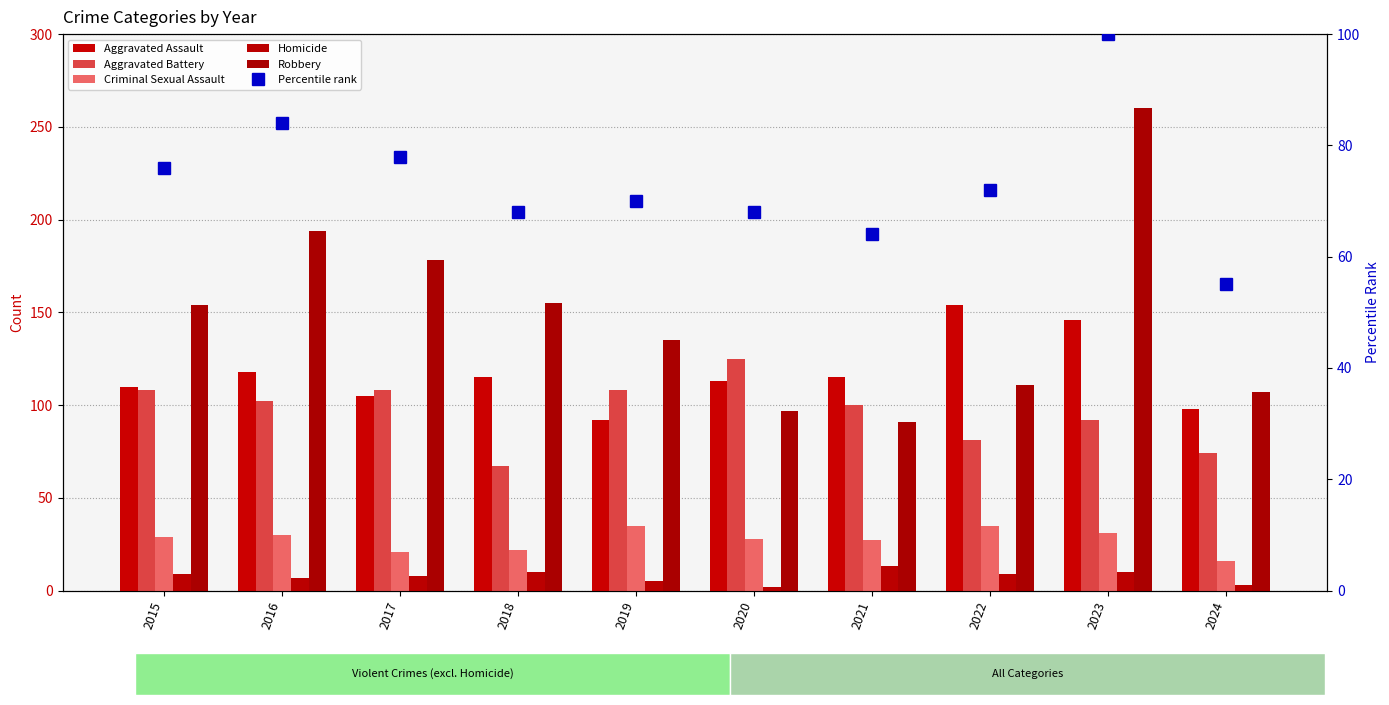

Reading left to right, transcribe all the data shown in this chart.

Aggravated Assault: 110	118	105	115	92	113	115	154	146	98
Aggravated Battery: 108	102	108	67	108	125	100	81	92	74
Criminal Sexual Assault: 29	30	21	22	35	28	27	35	31	16
Homicide: 9	7	8	10	5	2	13	9	10	3
Robbery: 154	194	178	155	135	97	91	111	260	107
Percentile rank: 76	84	78	68	70	68	64	72	100	55